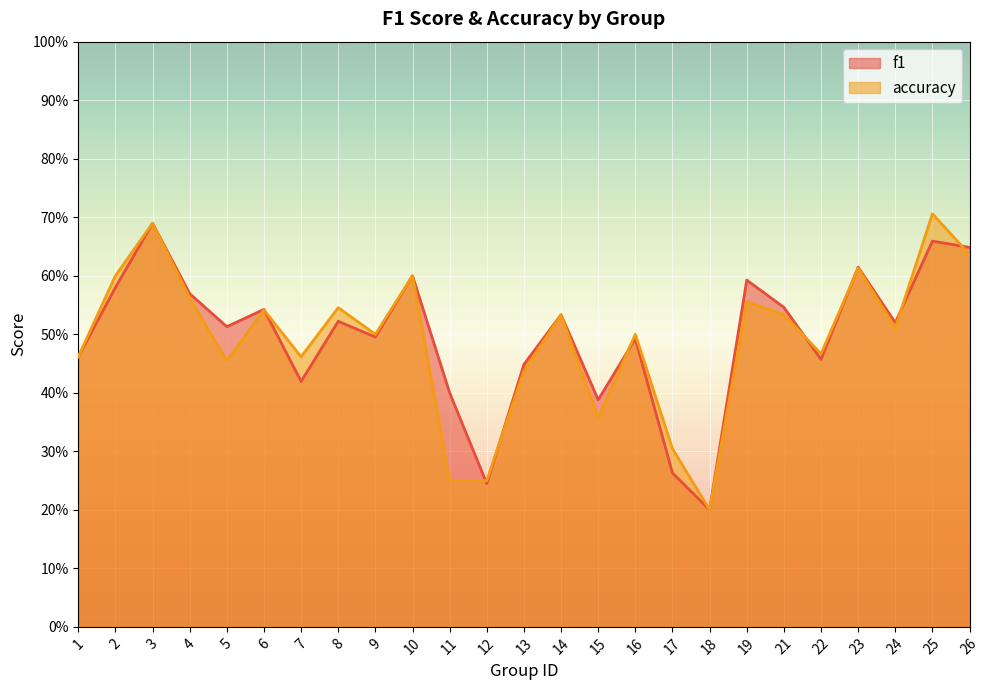

Which category has the lowest value across all series?

18